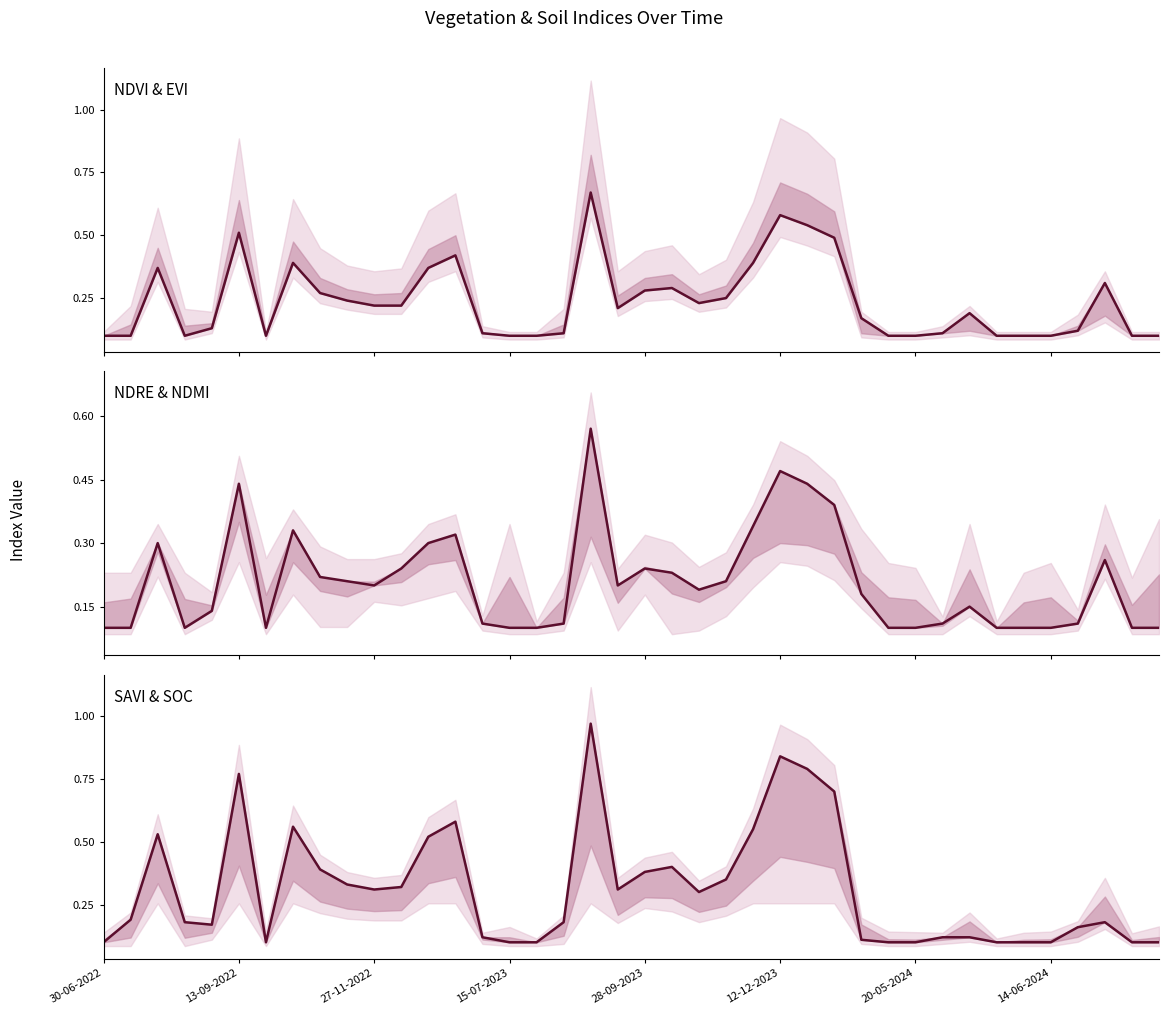

At which category is the sum across all series the highest?

18